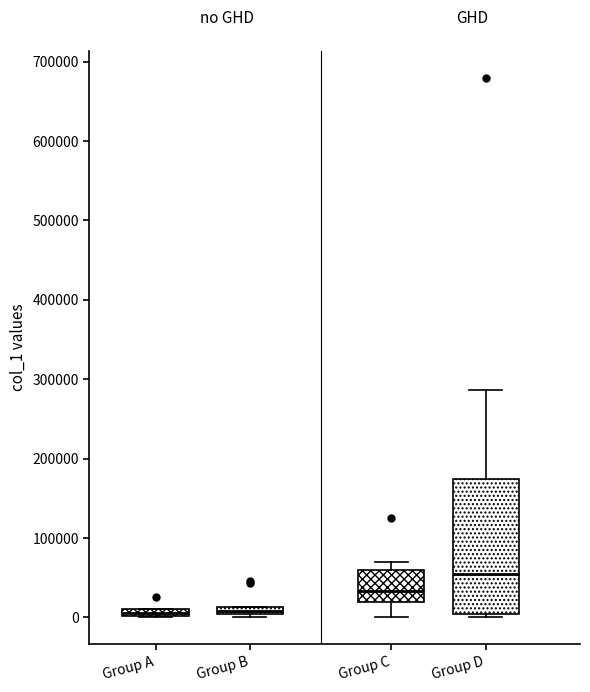

Where is the lower edge of the box for Group A on the y-axis? The values are not printed on the chart, so give them approximately, as read against the axis.

0